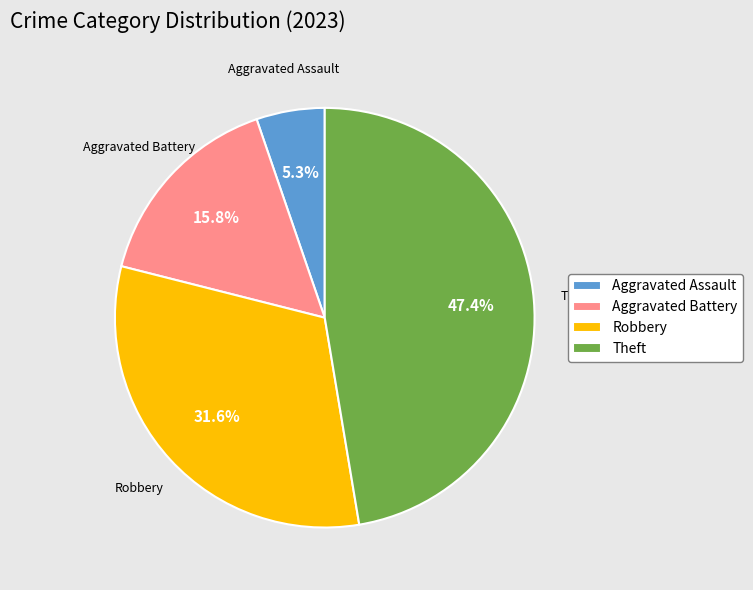

How much of the chart is everything except Theft?

52.6%